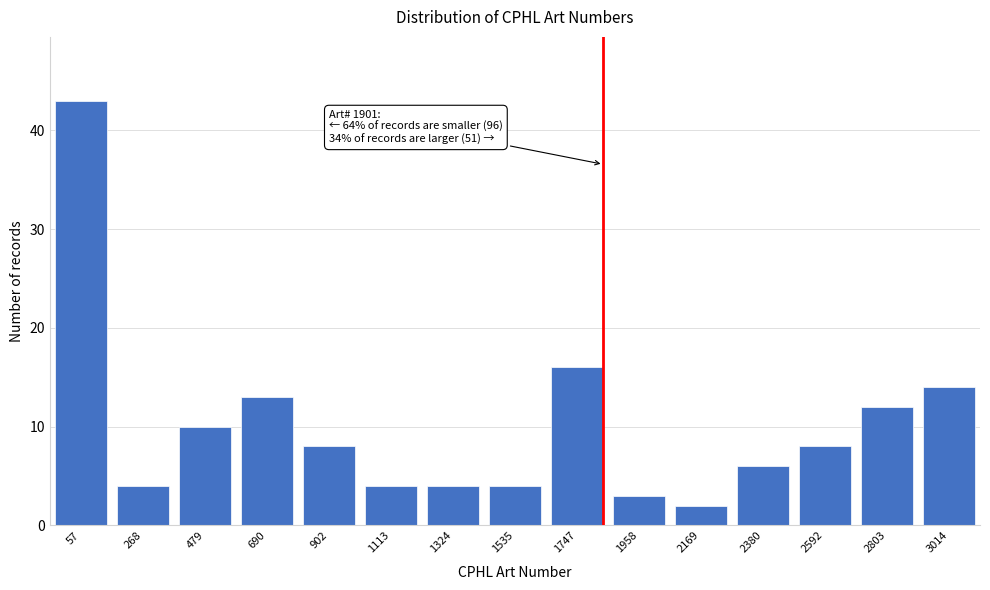

Reading left to right, transcribe all the data shown in this chart.

43	4	10	13	8	4	4	4	16	3	2	6	8	12	14